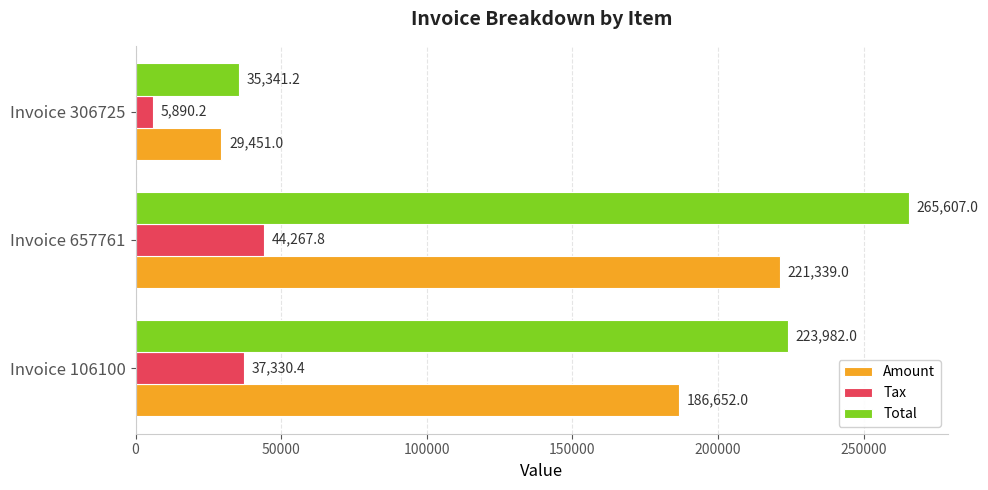

What is the difference between the maximum and minimum values in the Total series?

230265.8